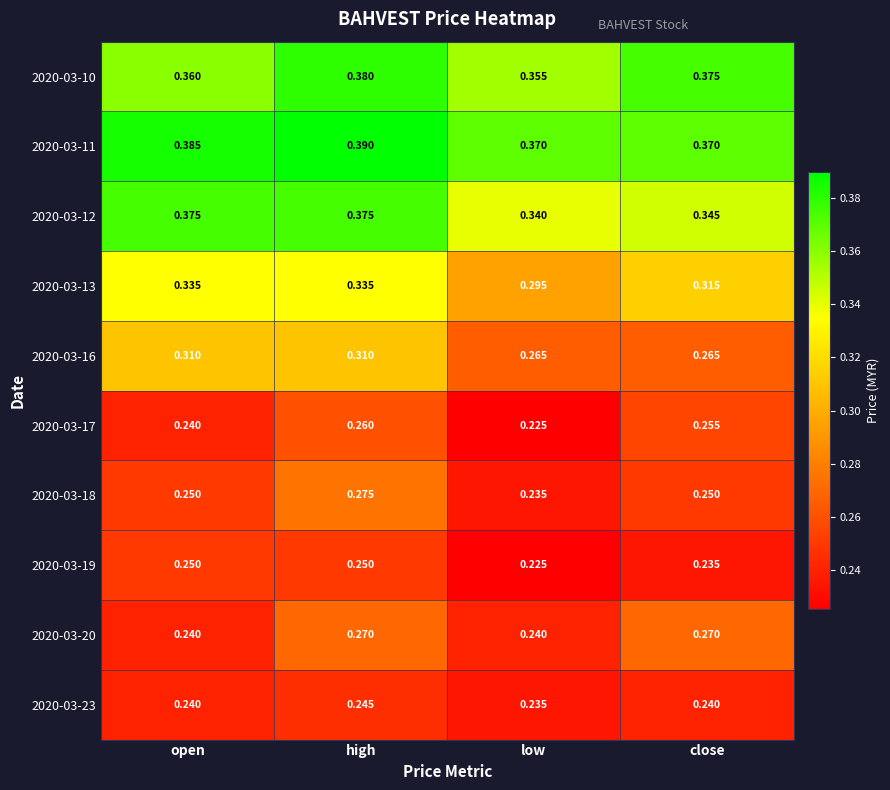

Which category has the highest value in the 2020-03-18 series?

high